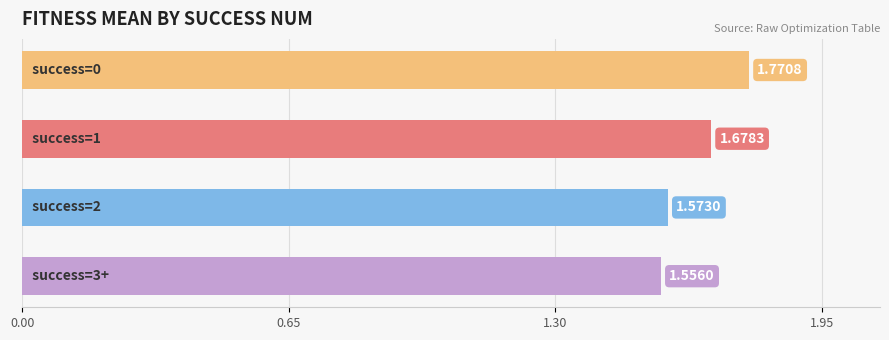

What is the sum of all values?

6.6